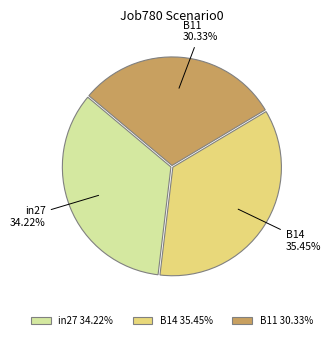

Which has a higher value, B11 or B14?

B14